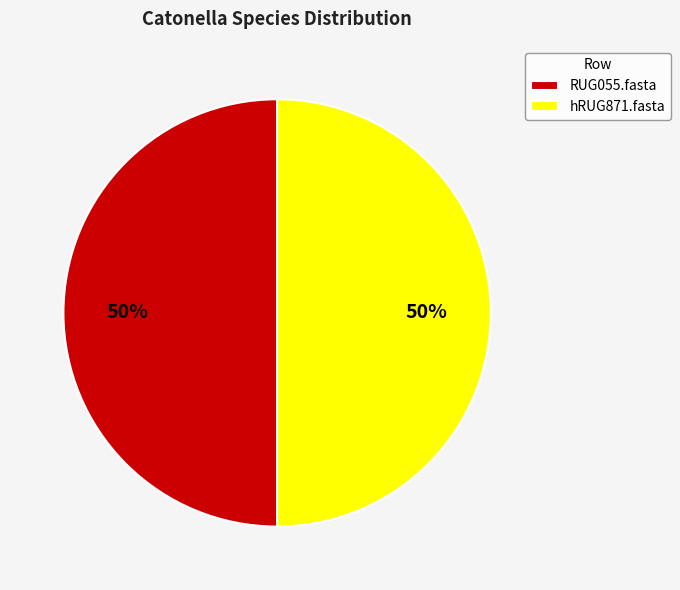

The RUG055.fasta slice represents 44% of the pie. True or false?

False